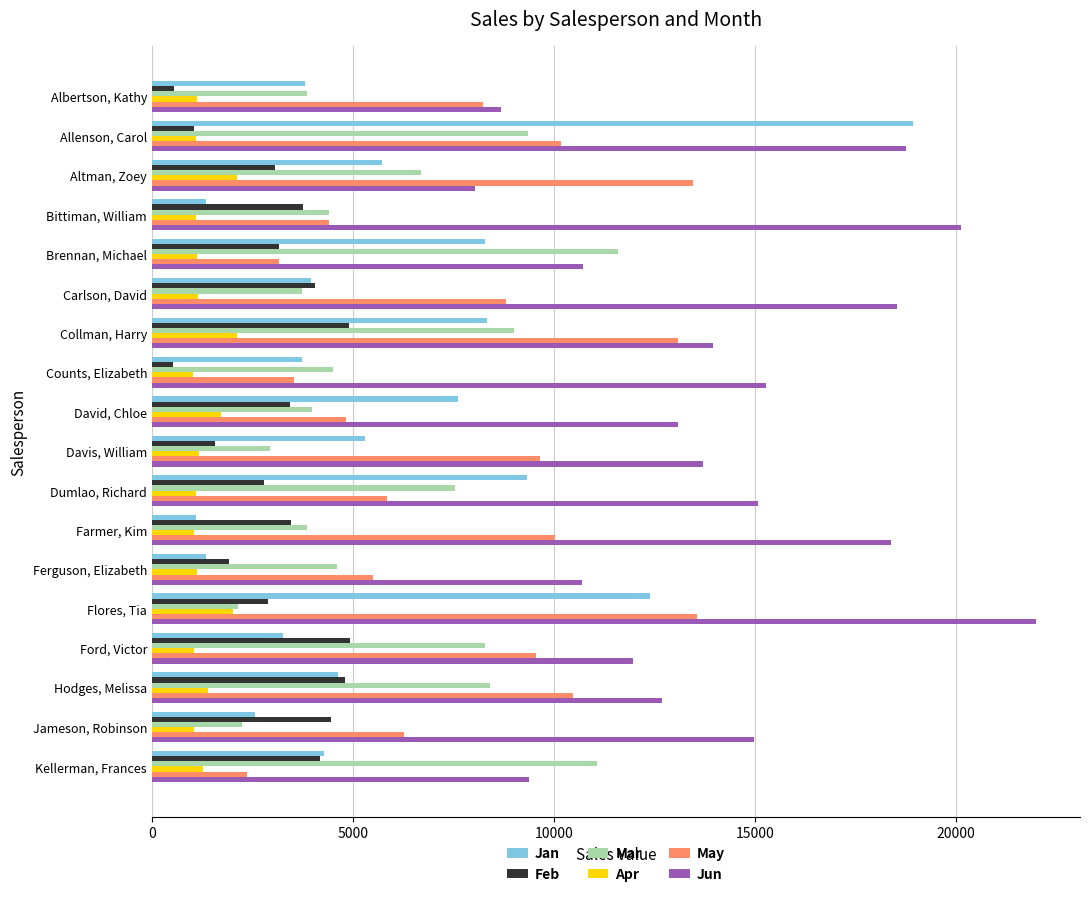

Which series has the largest total across all categories?

Jun